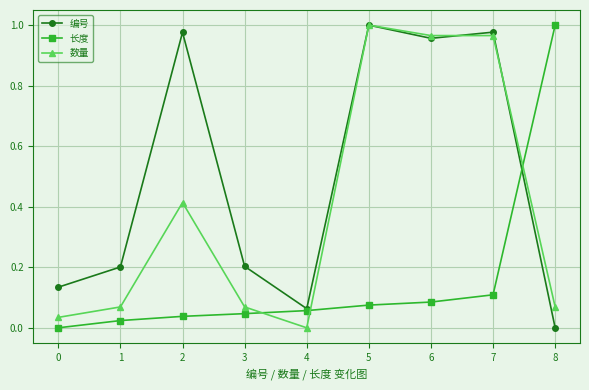

Which category has the lowest value in the 数量 series?

4